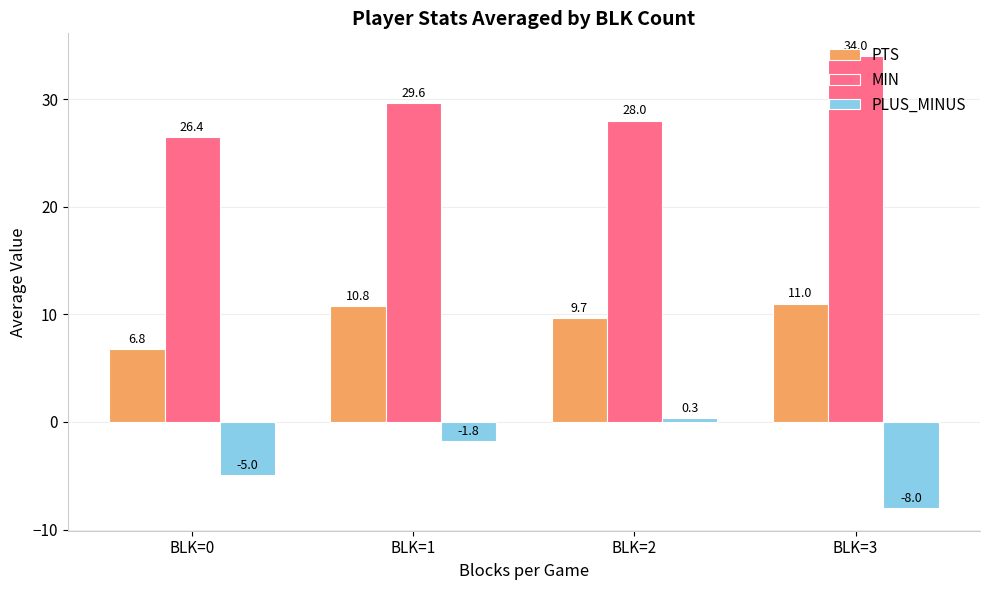

What are all the series names shown in the legend?

PTS, MIN, PLUS_MINUS